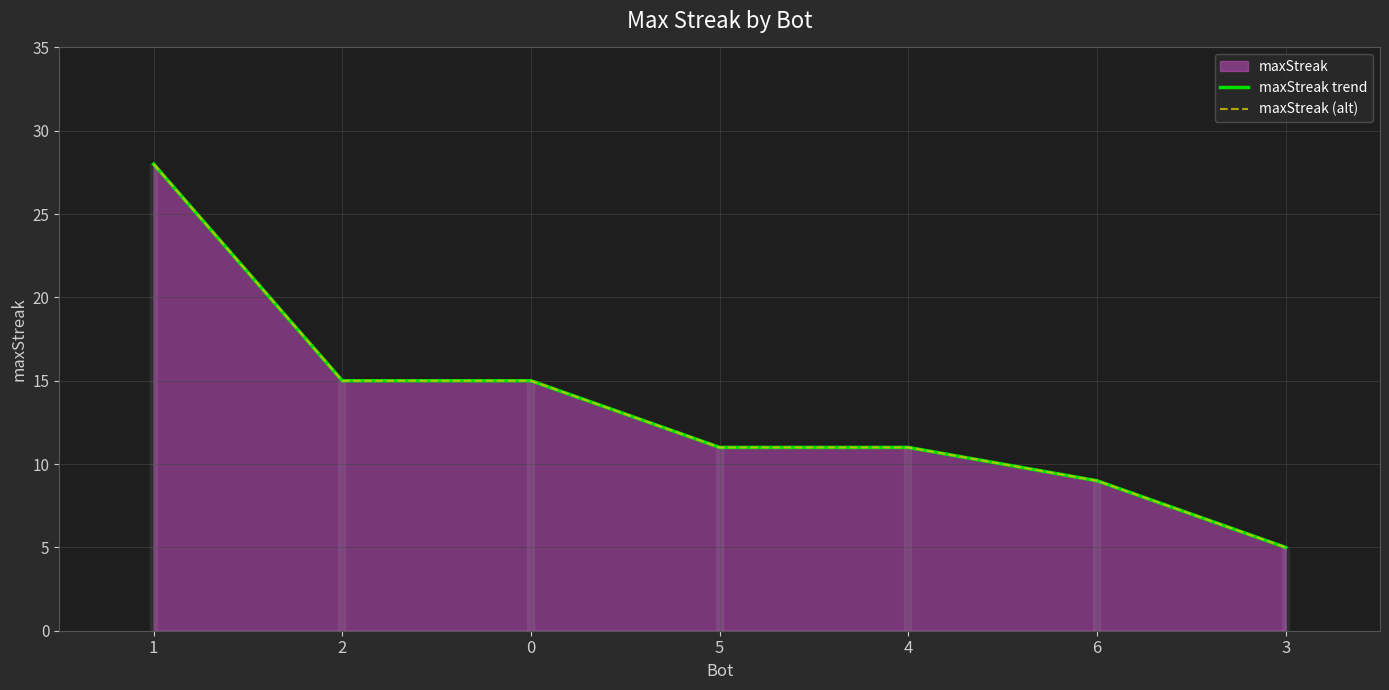

True or false: maxStreak (alt) has more than 1 points higher than both neighbors.

False